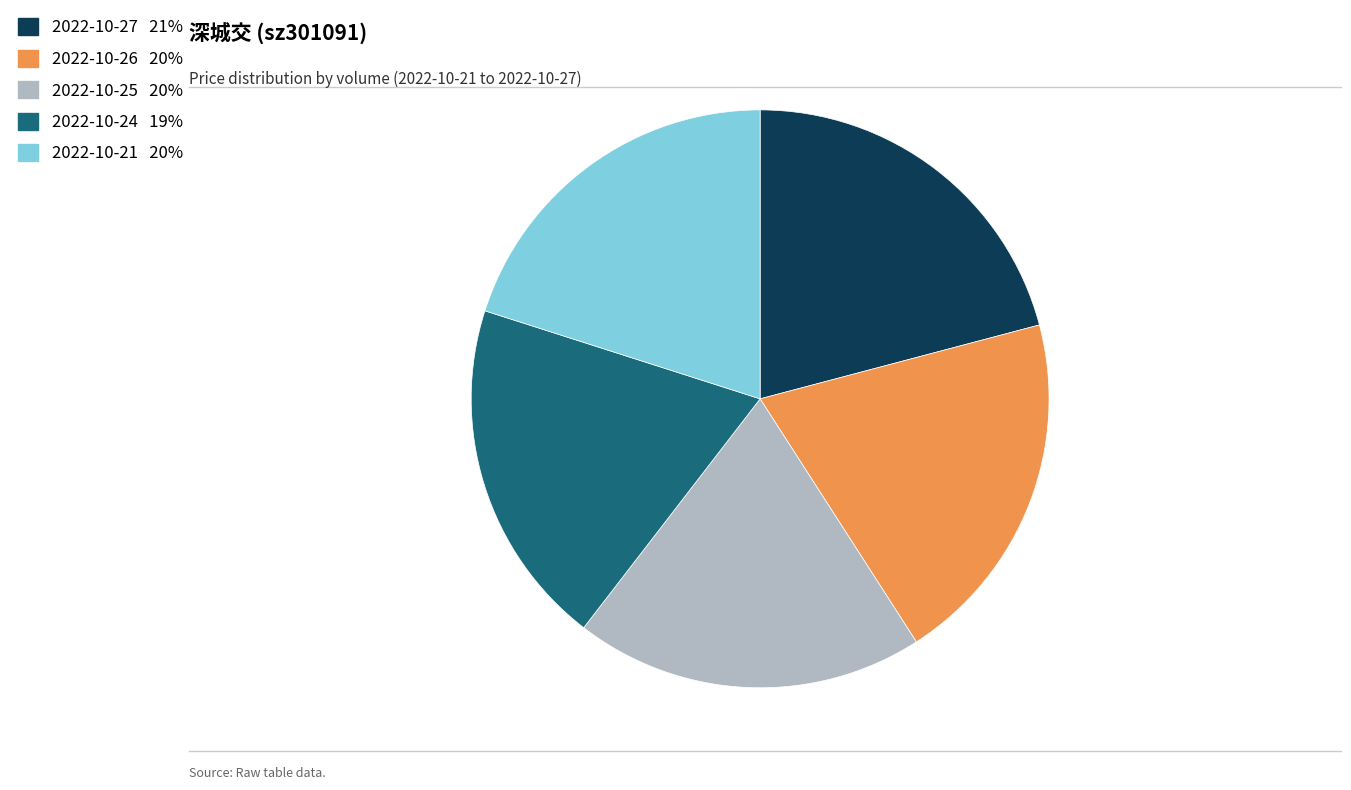

Is there a majority slice in this chart?

No